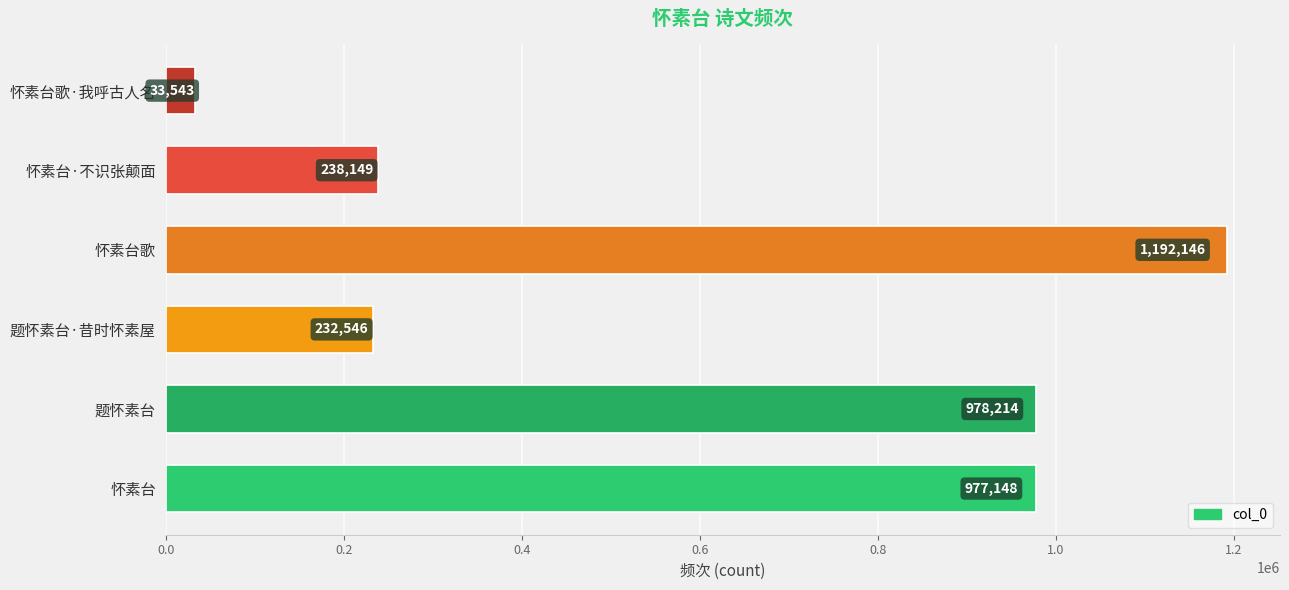

Are the bars horizontal?

Yes